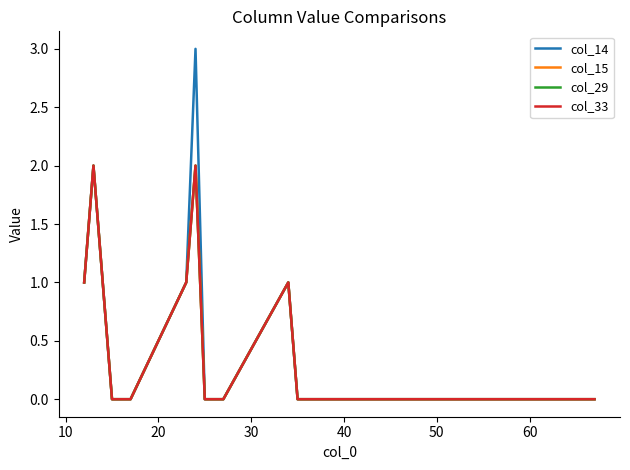

How many lines are shown in the chart?

4